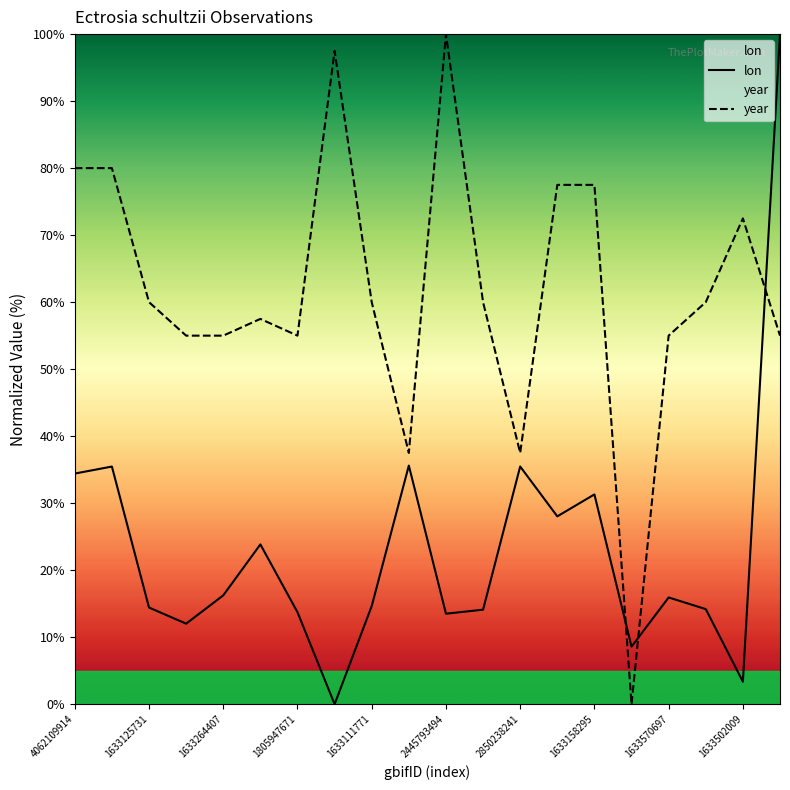

At how many categories does at least one series exceed 89?

3